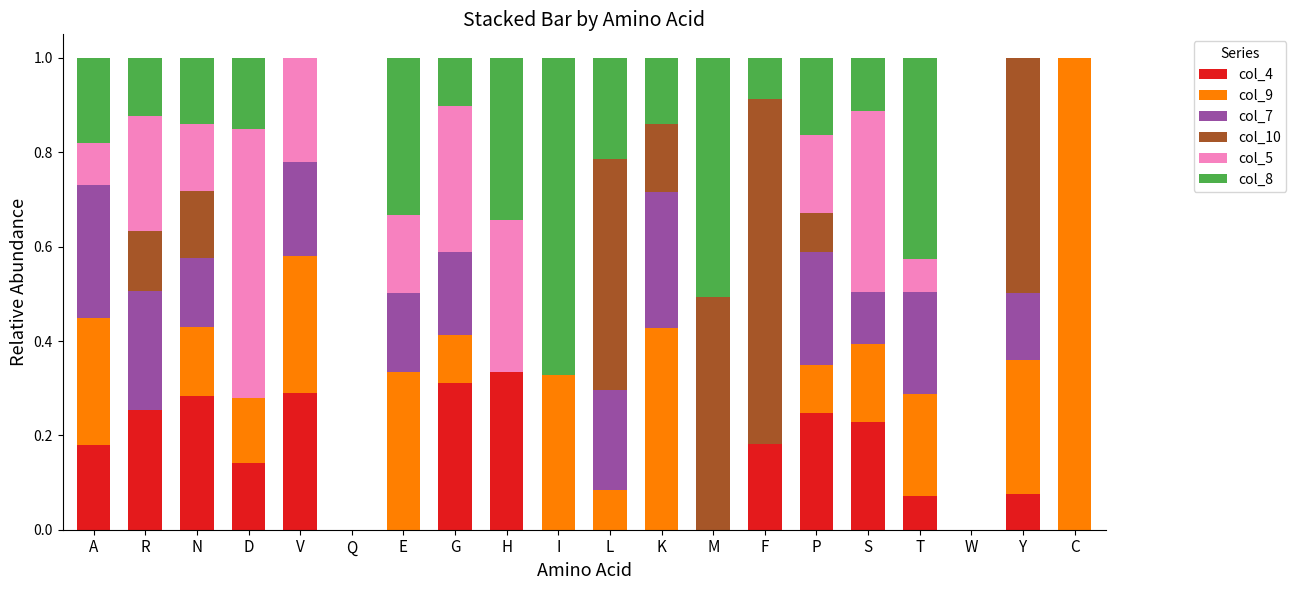

What is the sum of all col_4 values?

2.6